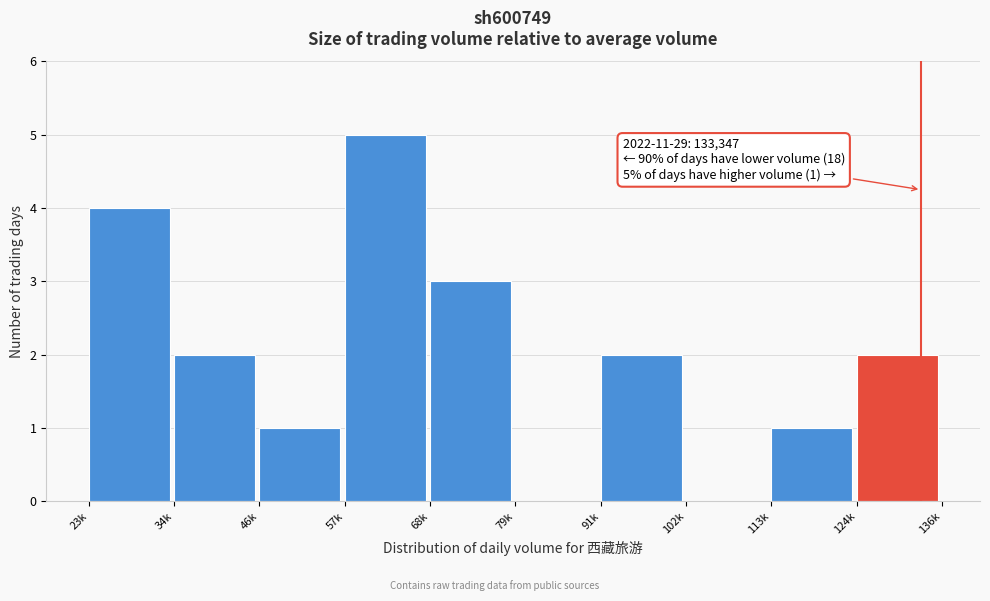

Reading right to left, what are all the values shown in this chart?

124k=2	113k=1	102k=0	91k=2	79k=0	68k=3	57k=5	46k=1	34k=2	23k=4